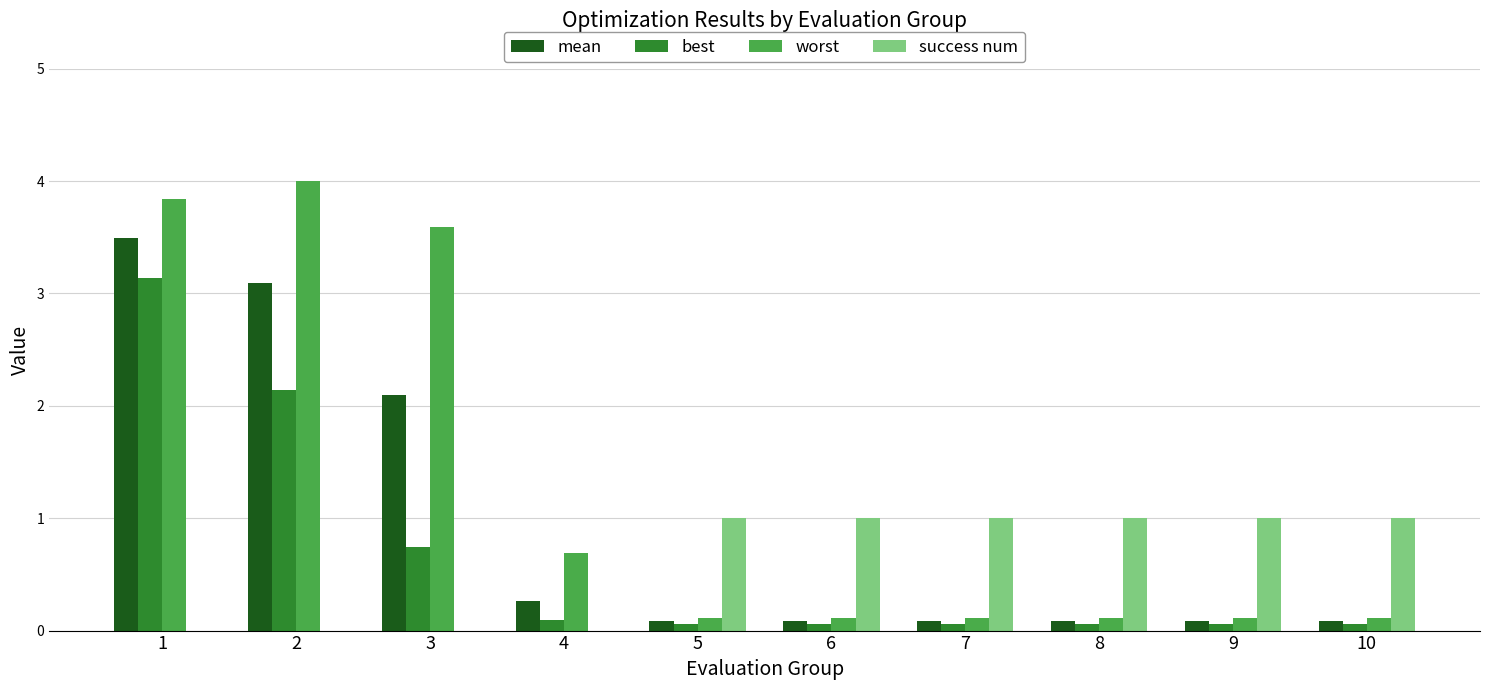

Which series has the largest range (max minus min)?

worst